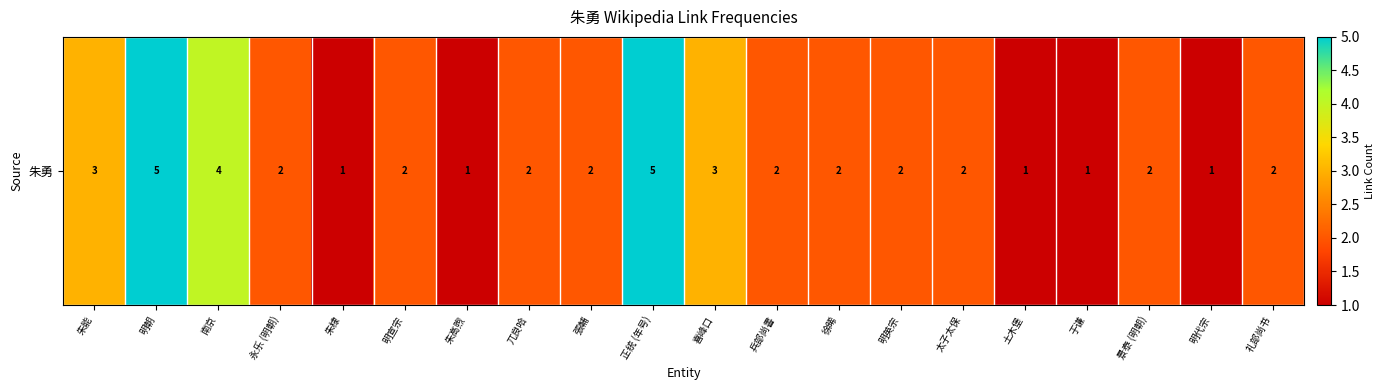

Reading left to right, what are all the values shown in this chart?

朱能=3	明朝=5	南京=4	永乐 (明朝)=2	朱棣=1	明宣宗=2	朱高煦=1	兀良哈=2	張輔=2	正统 (年号)=5	喜峰口=3	兵部尚書=2	徐晞=2	明英宗=2	太子太保=2	土木堡=1	于谦=1	景泰 (明朝)=2	明代宗=1	礼部尚书=2